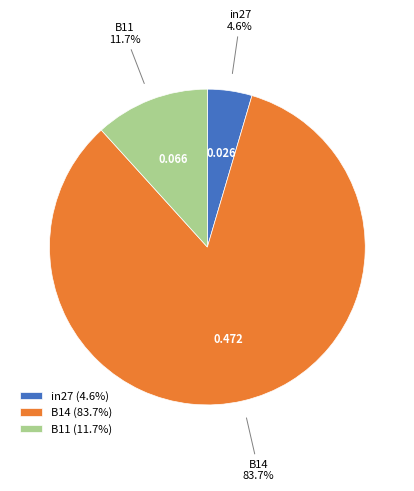

To the nearest percent, what is the difference between the largest and smallest slice percentages?

79%